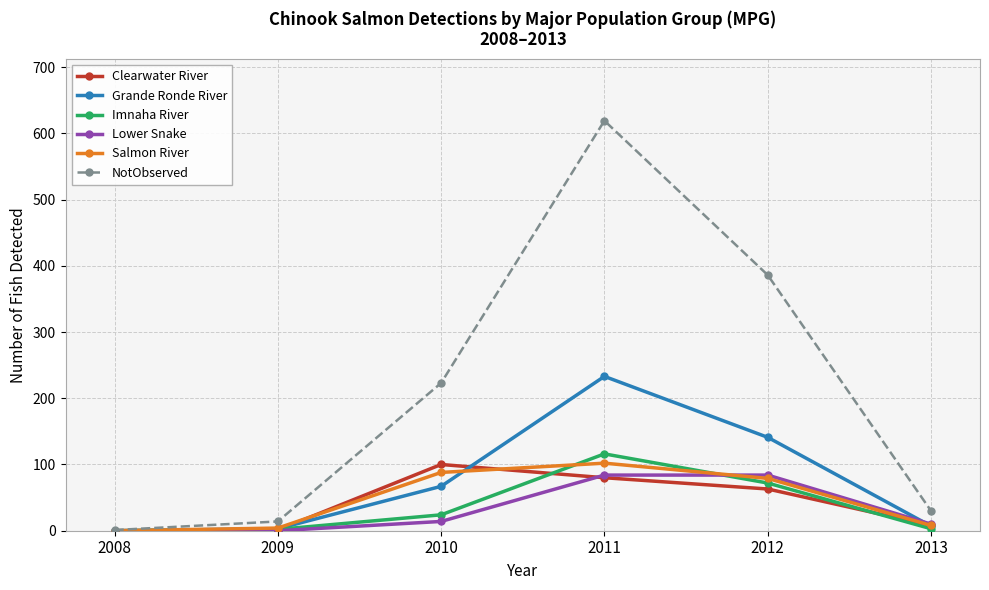

Which series has the widest spread of values?

NotObserved